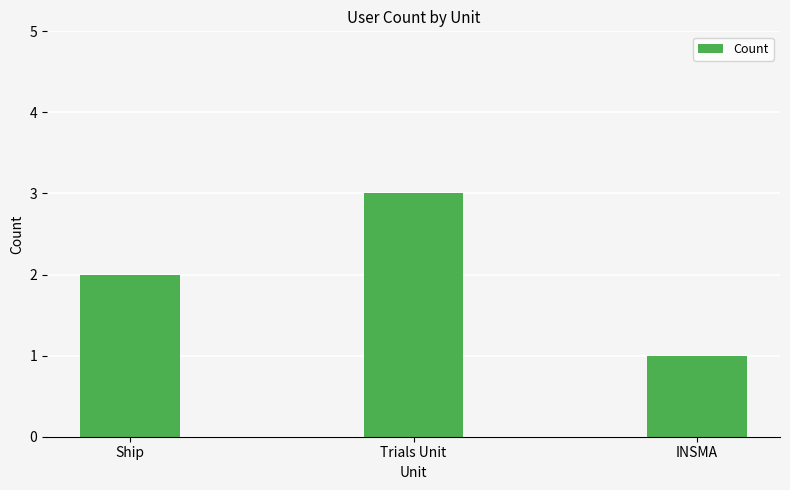

Does the chart contain any negative values?

No